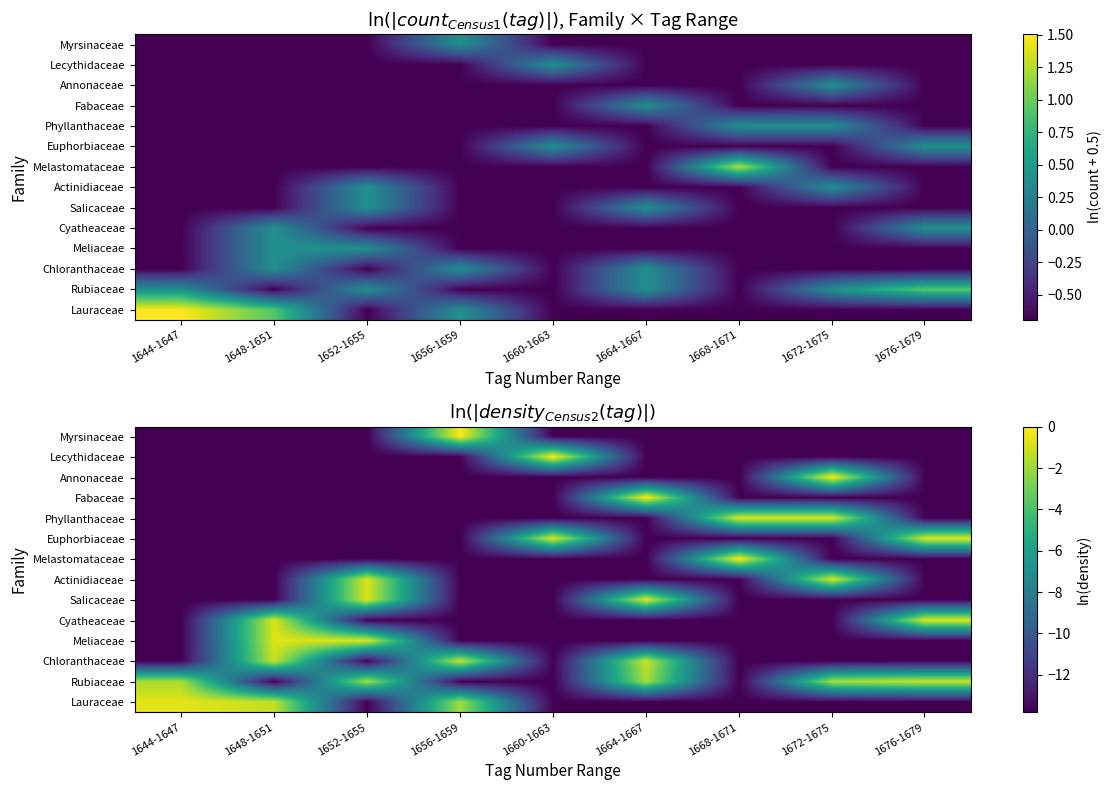

What is the difference between the Salicaceae values at 1672-1675 and 1652-1655?

13.1